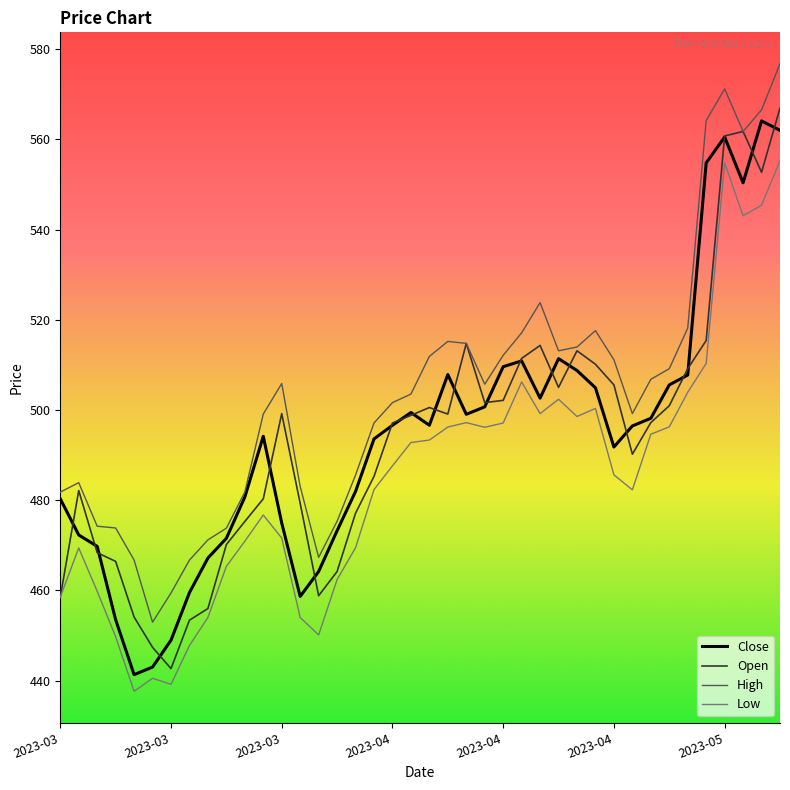

True or false: Low and High intersect in this chart.

False